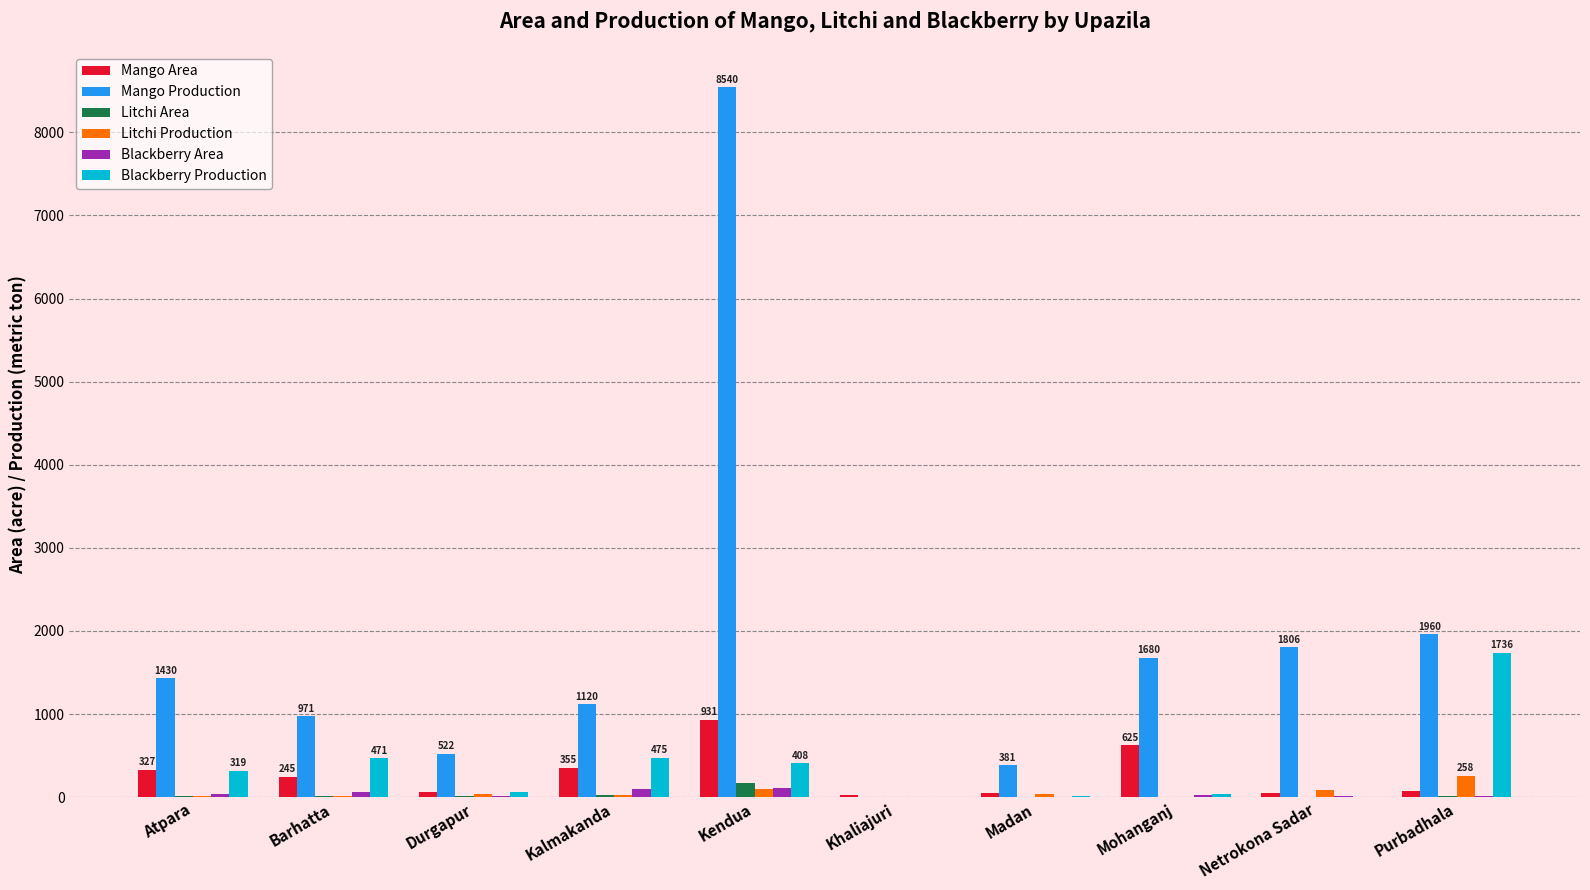

What is the maximum value shown in the chart?

8540